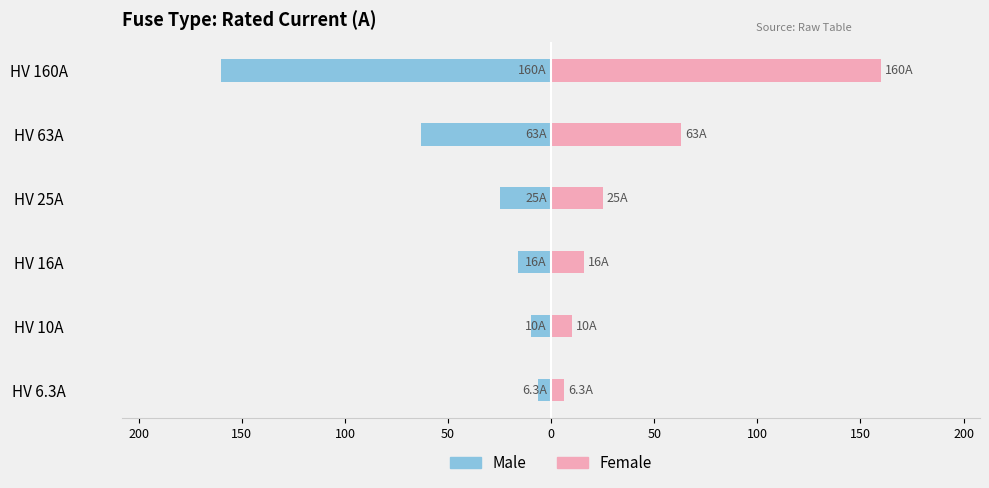

Is it true that Female equals 15.4 at HV 25A?

False